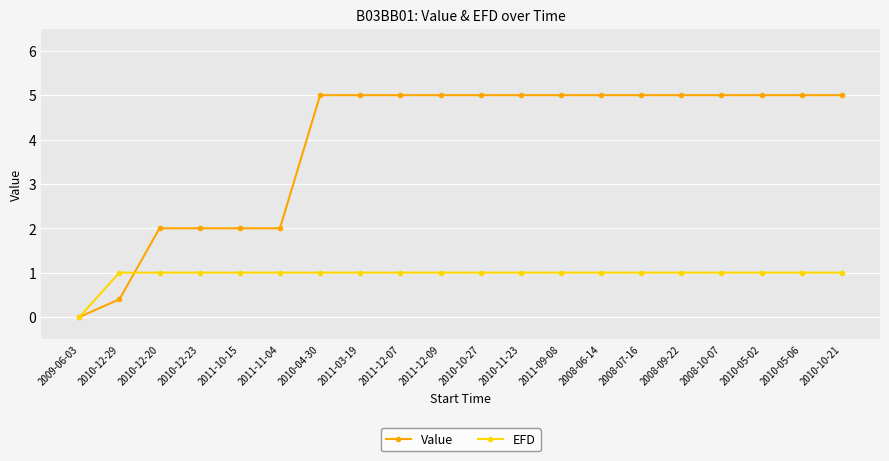

How many values in Value are above zero?

19